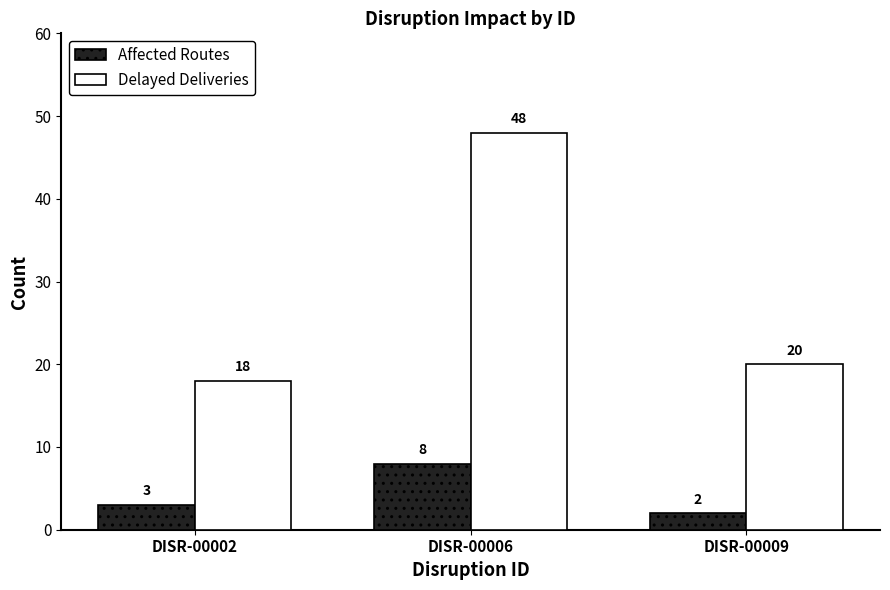

What is the total value across all series at DISR-00009?

22